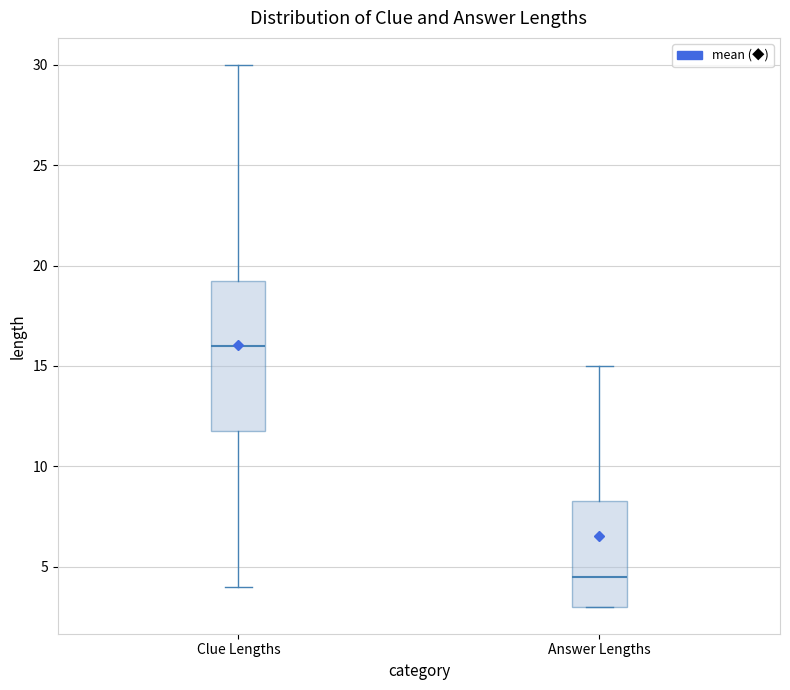

Which box is the tallest, from its lower edge to its upper edge?

Clue Lengths